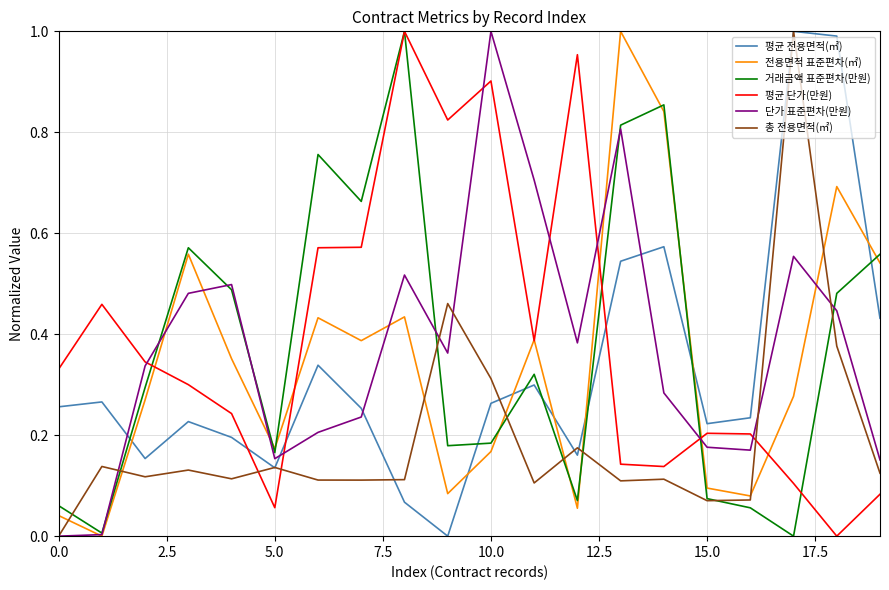

True or false: 평균 전용면적(㎡) and 전용면적 표준편차(㎡) cross at least once.

True